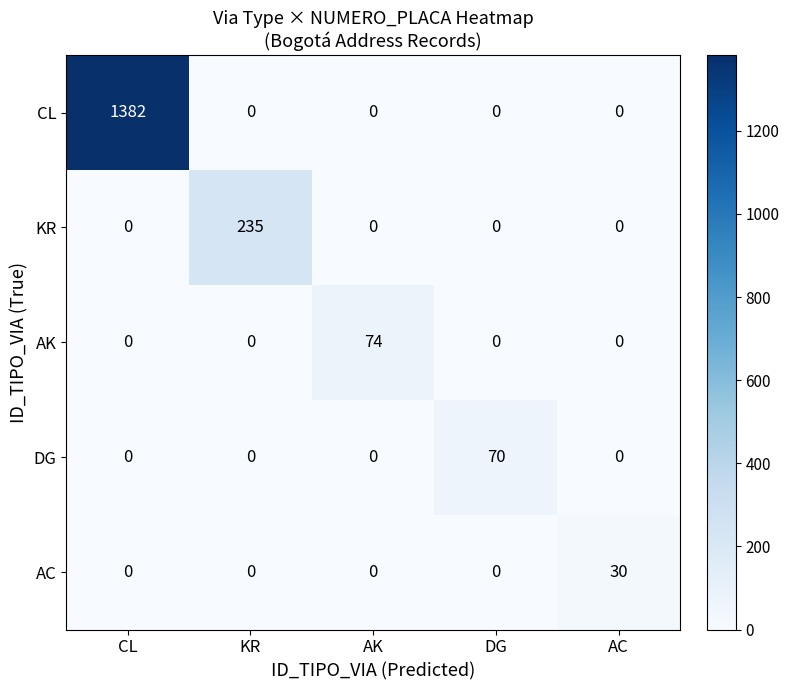

How many categories are shown in the chart?

5